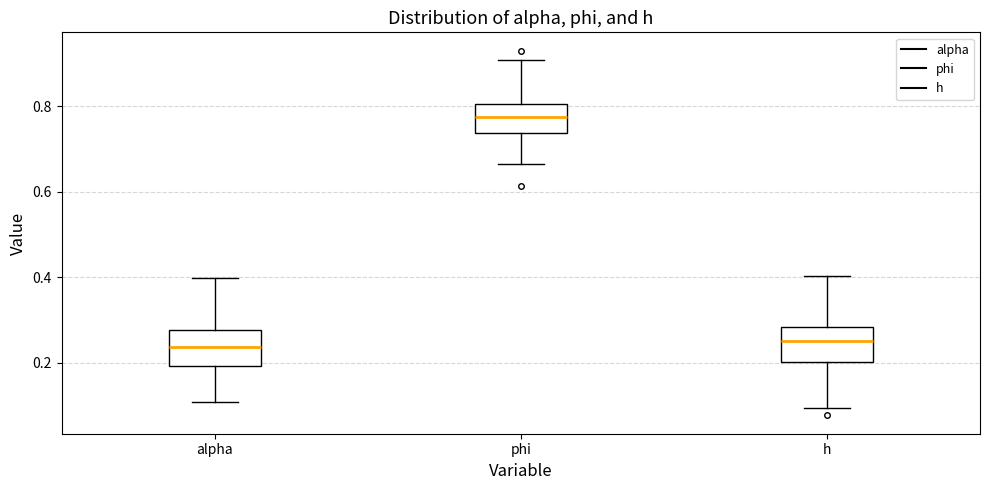

Reading left to right, read every box against the y-axis: the position of its median line, the range the box covers, and the ends of its whiskers. The values are not printed on the chart, so give them approximately, as read against the axis.

alpha: median 0.24, box 0.20 to 0.28, whiskers 0.10 to 0.40
phi: median 0.78, box 0.74 to 0.80, whiskers 0.66 to 0.90
h: median 0.26, box 0.20 to 0.28, whiskers 0.10 to 0.40